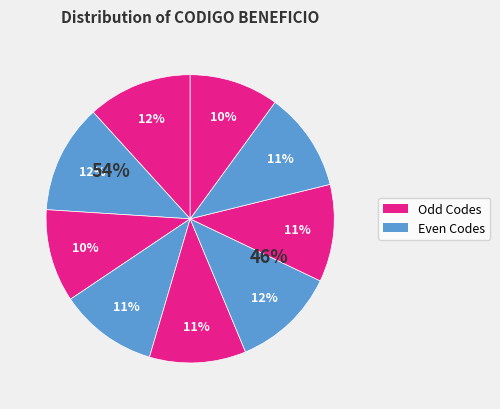

To the nearest percent, what portion does 2 represent?

11%